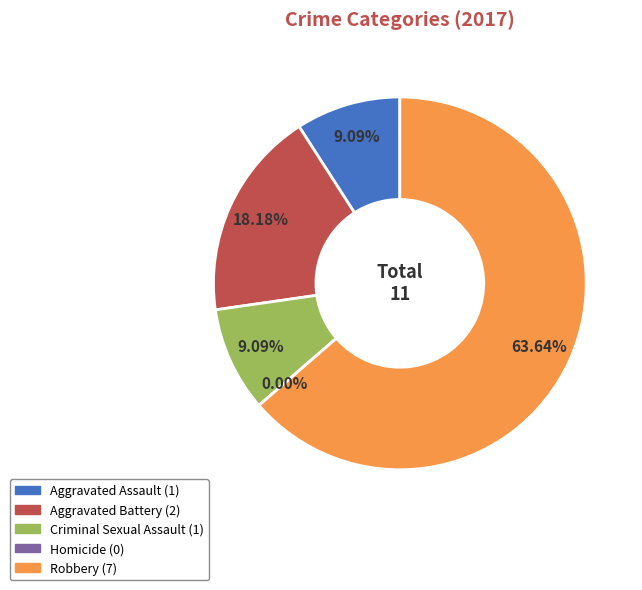

Rank the categories by value from highest to lowest.

Robbery, Aggravated Battery, Aggravated Assault, Criminal Sexual Assault, Homicide